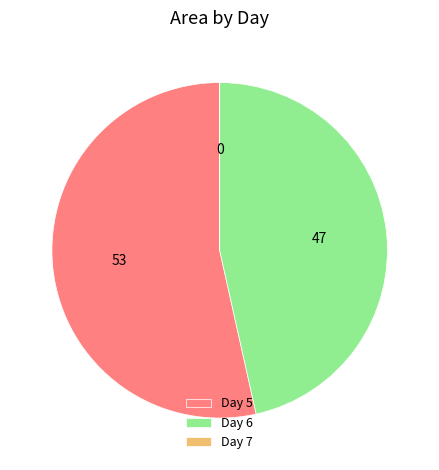

Which slice is the largest?

Day 5